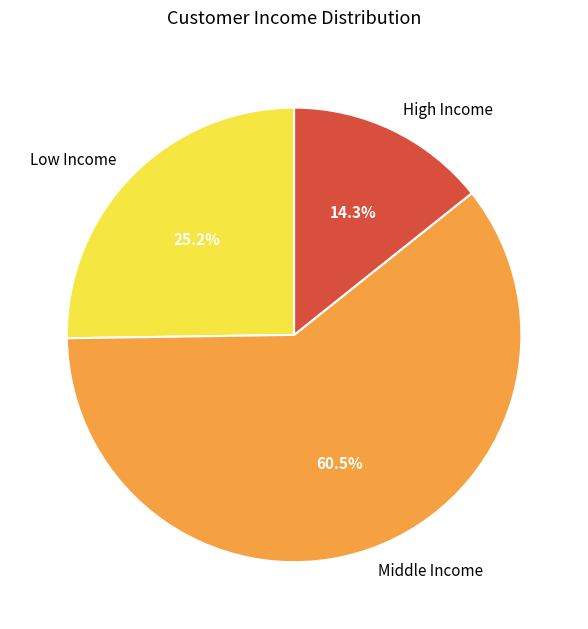

Between High Income and Low Income, which is larger?

Low Income